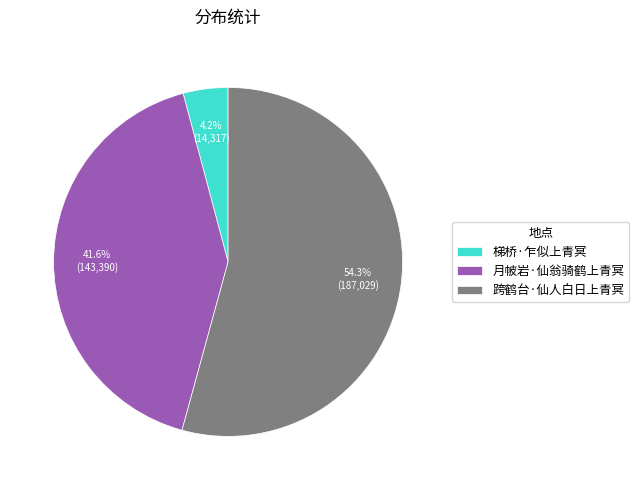

Between 梯桥·乍似上青冥 and 跨鹤台·仙人白日上青冥, which is larger?

跨鹤台·仙人白日上青冥